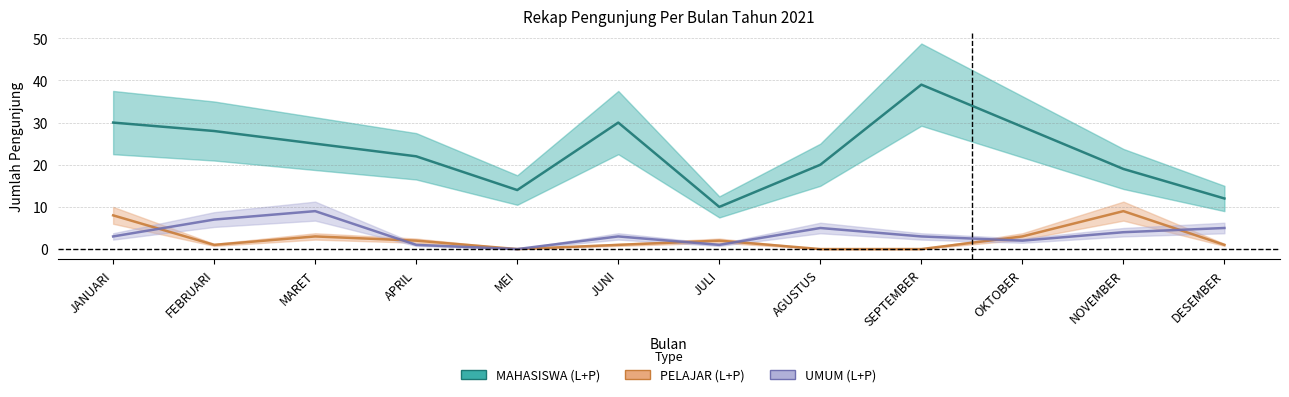

What is the greatest value displayed?

39